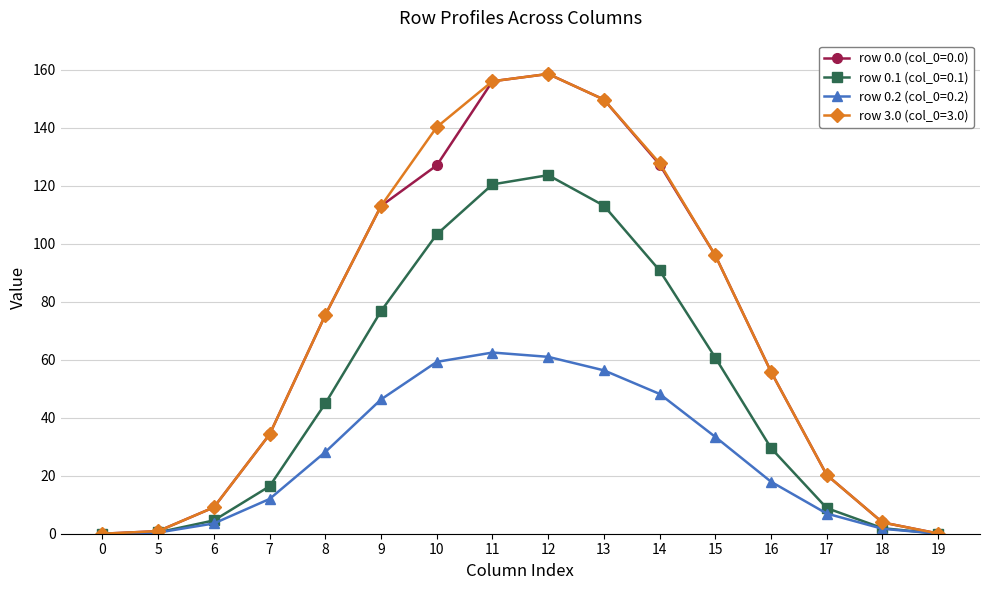

Which label corresponds to the largest value in the chart?

12